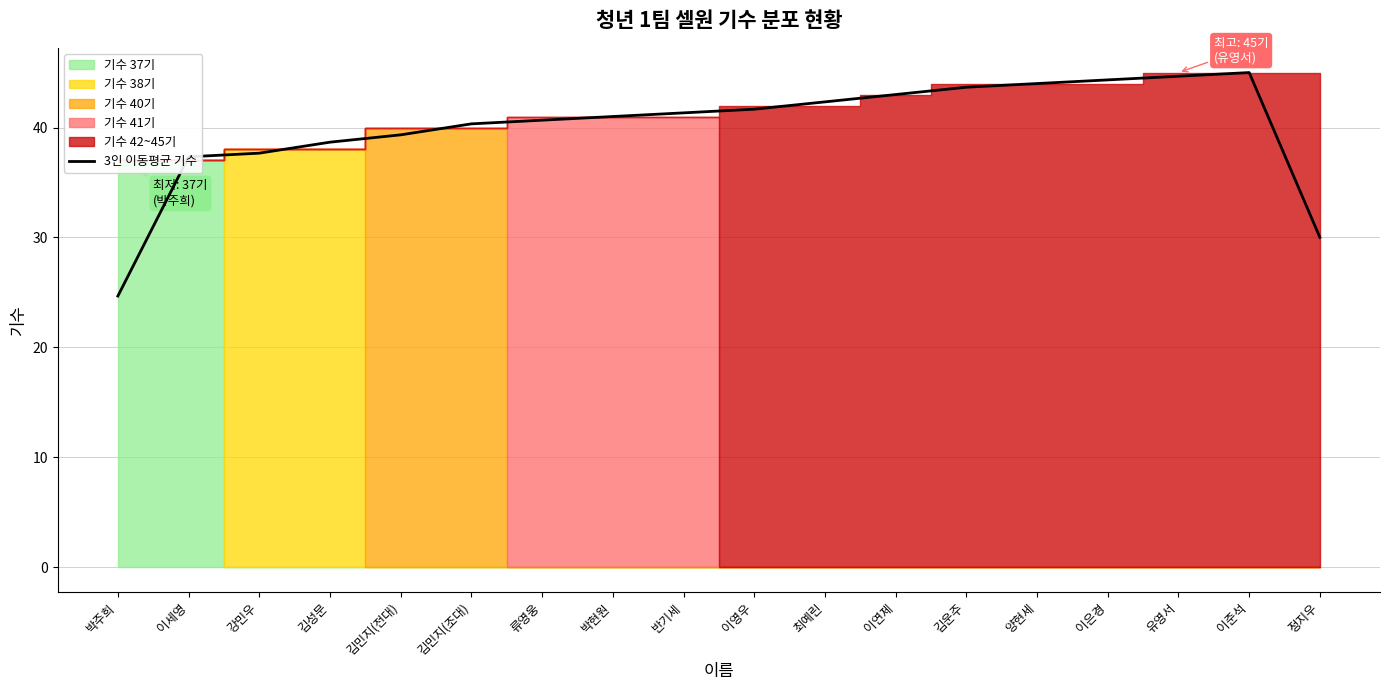

Which has a higher value, 이은경 or 이영우?

이은경